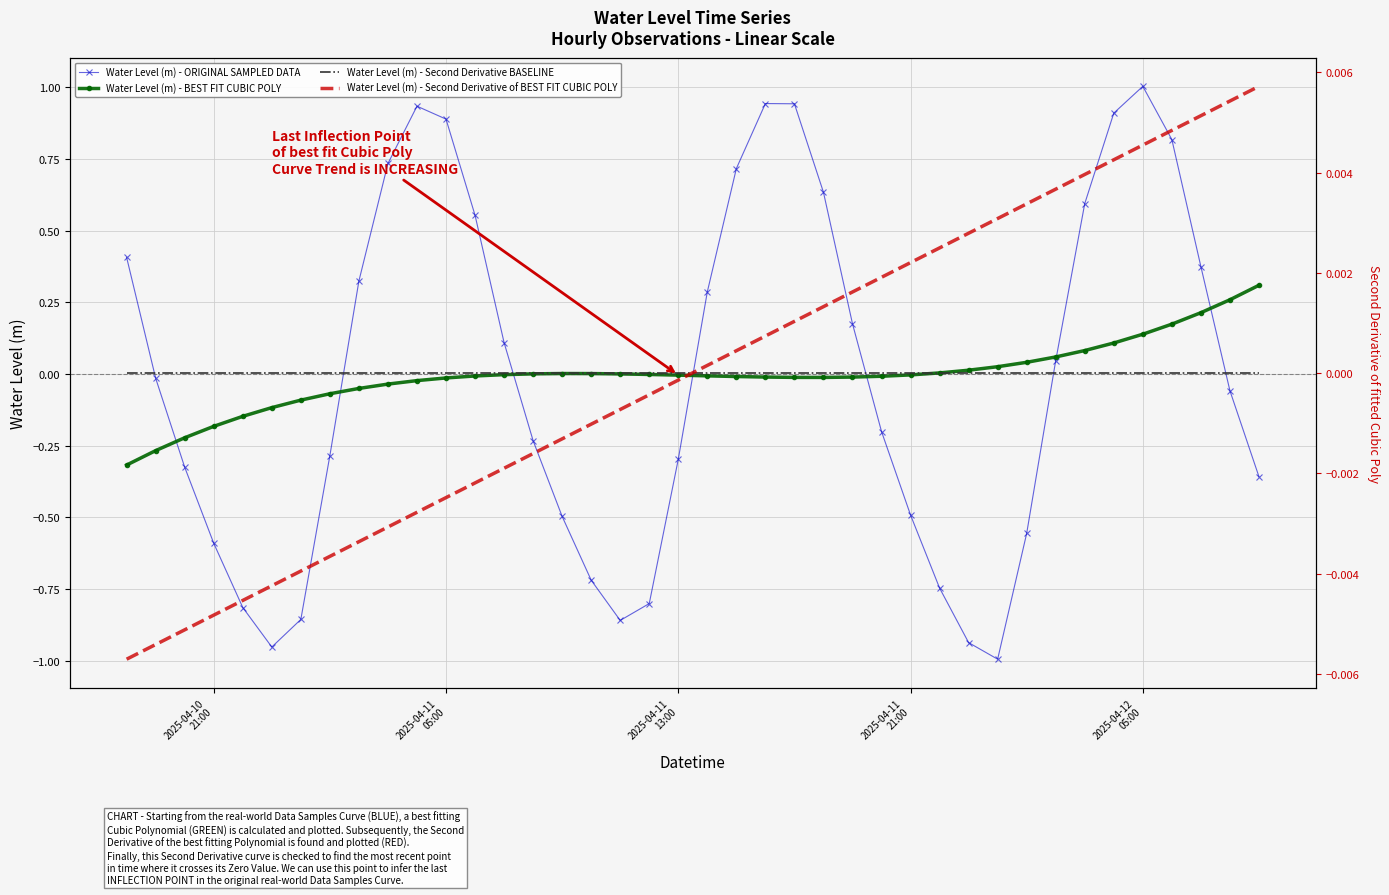

True or false: Water Level (m) - Second Derivative BASELINE and Water Level (m) - Second Derivative of BEST FIT CUBIC POLY intersect in this chart.

True